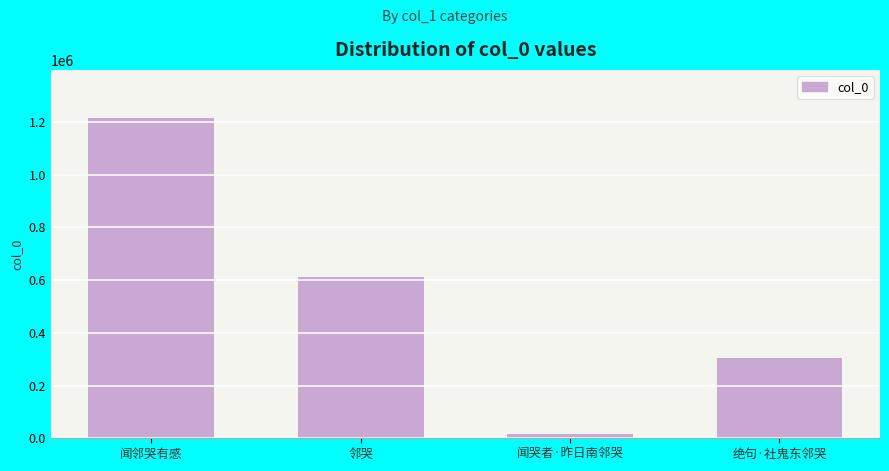

What is the label of the 1st bar from the left?

闻邻哭有感